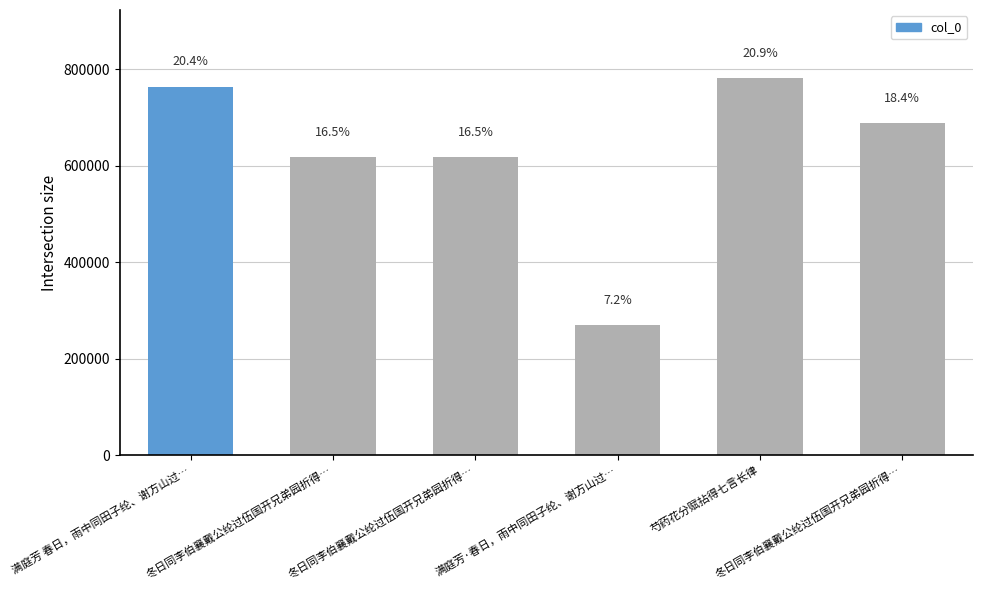

Reading right to left, extract all data points from this chart.

688947	781962	270667	618680	618679	764132